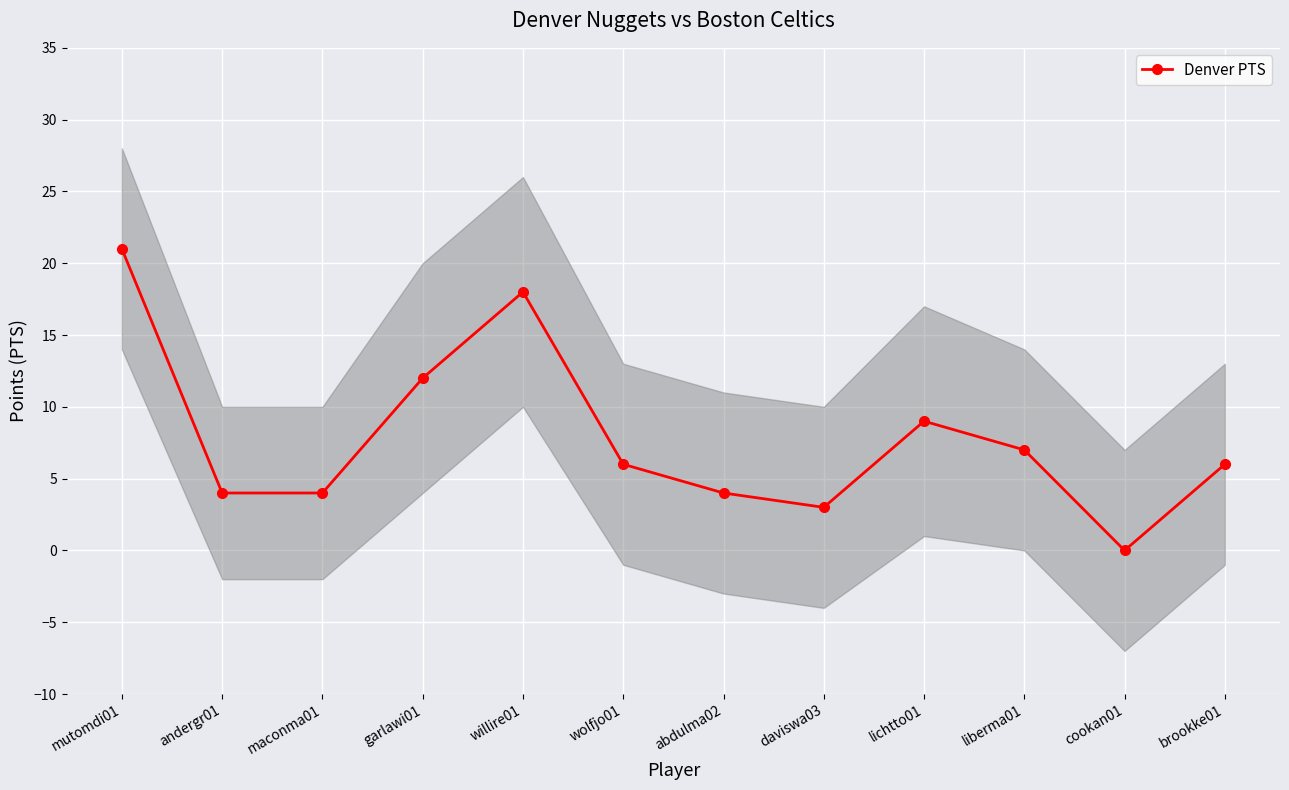

How many values exceed 6?

5